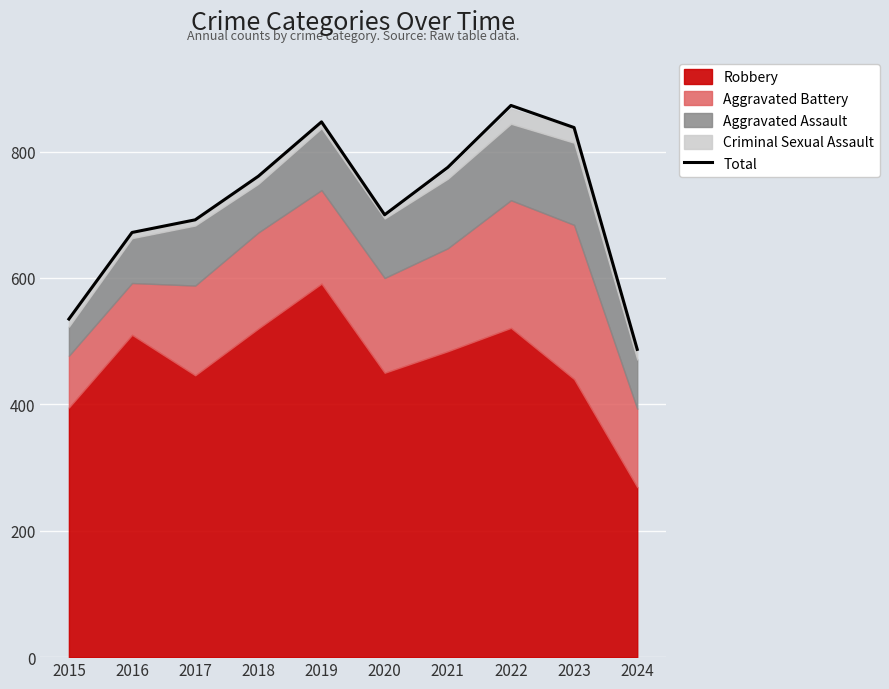

List the labels in order of value, largest first.

2022, 2019, 2023, 2021, 2018, 2020, 2017, 2016, 2015, 2024